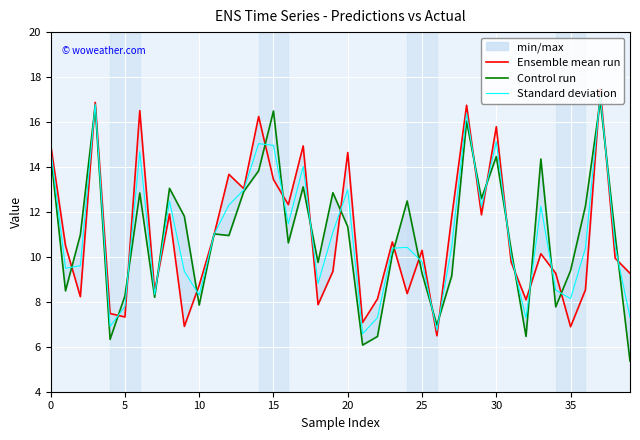

What is the difference between the second highest and second lowest values in the Ensemble mean run series?

10.0